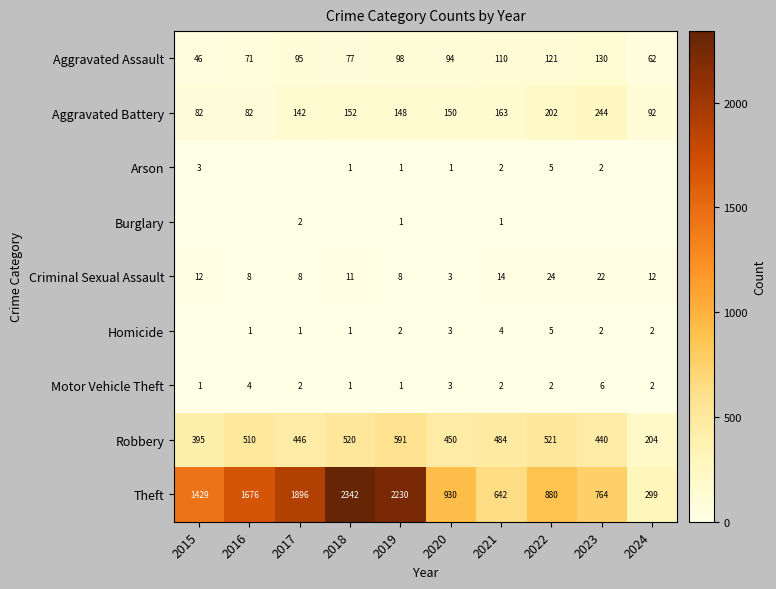

At which label does Aggravated Assault reach its minimum?

2015